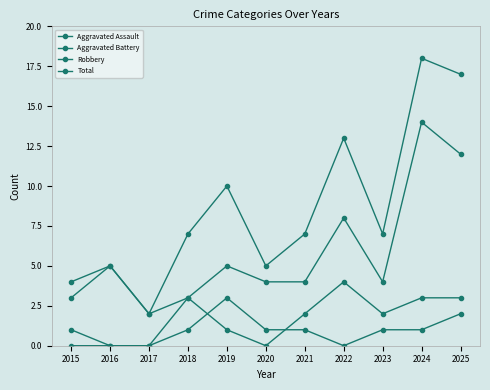

What is the average value of the Aggravated Battery series?

2